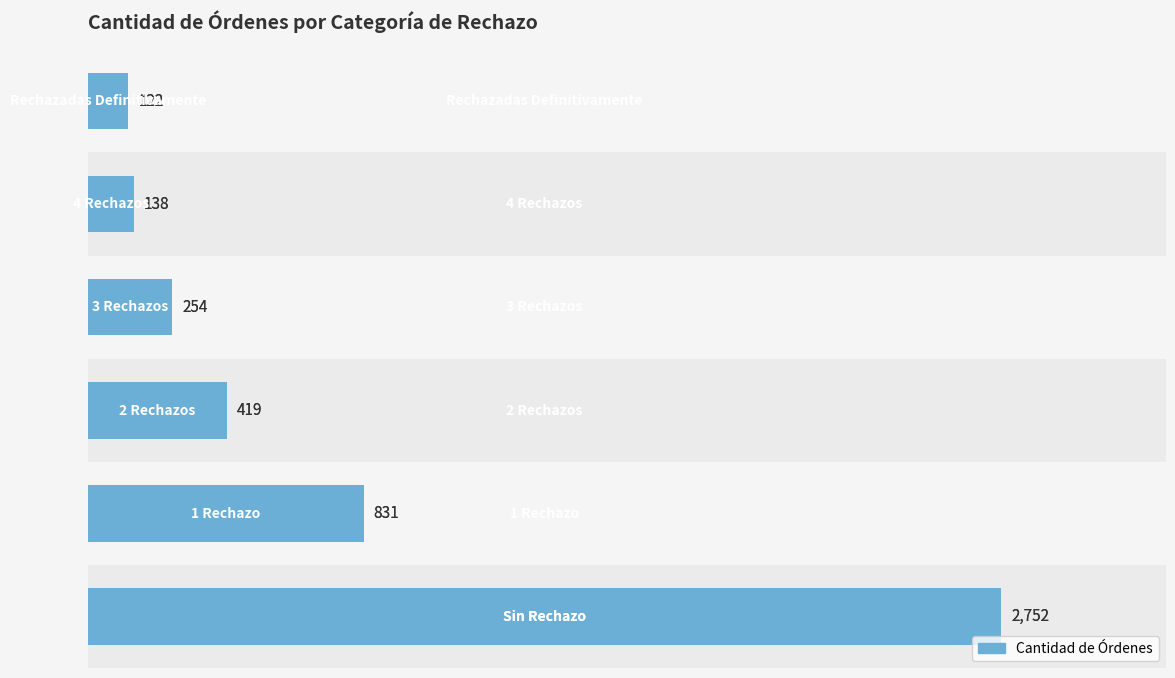

What is the greatest value displayed?

2752